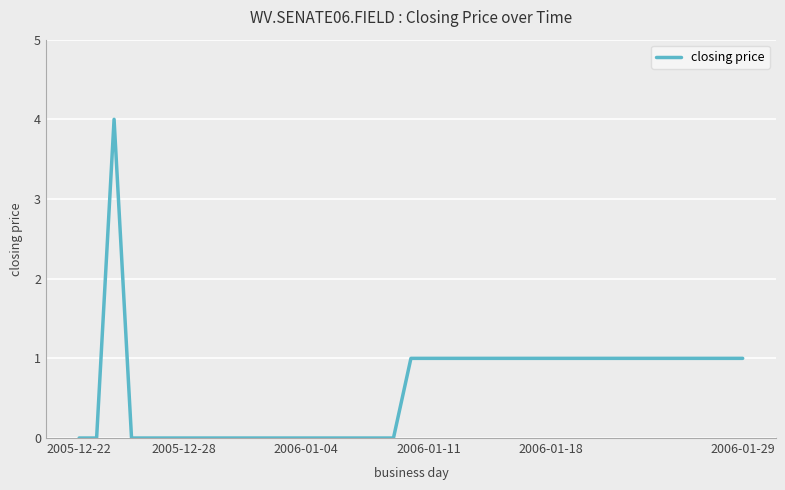

What is the greatest value displayed?

4